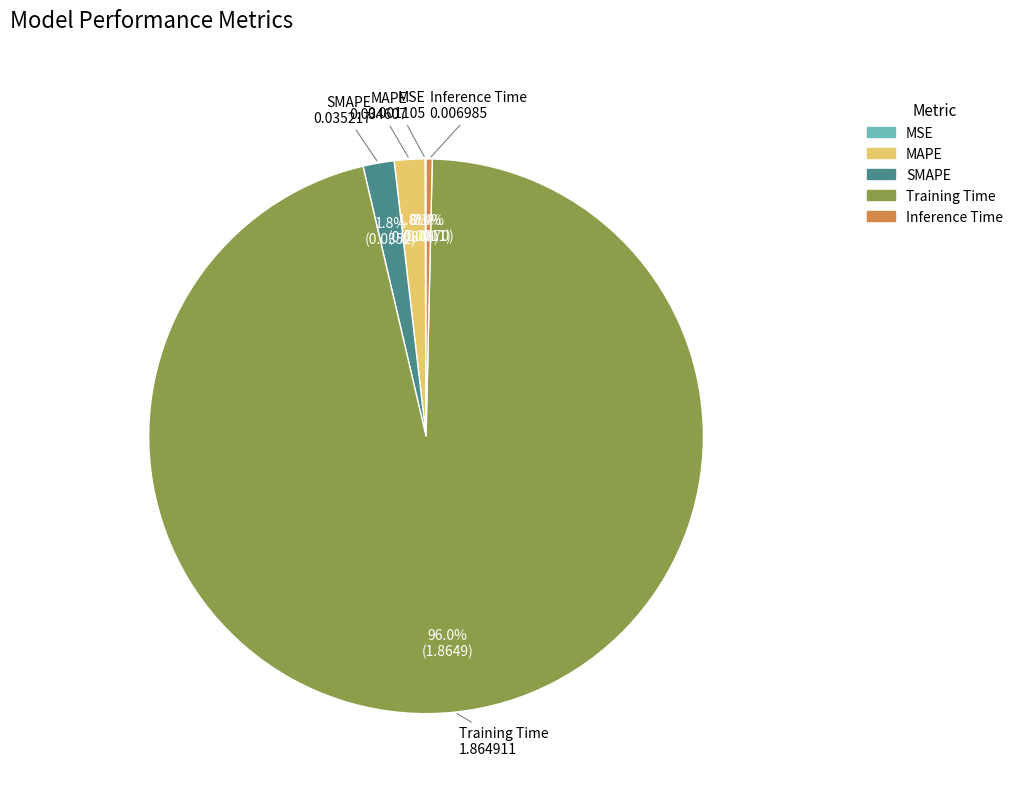

Which slice represents more than half of the pie?

Training Time